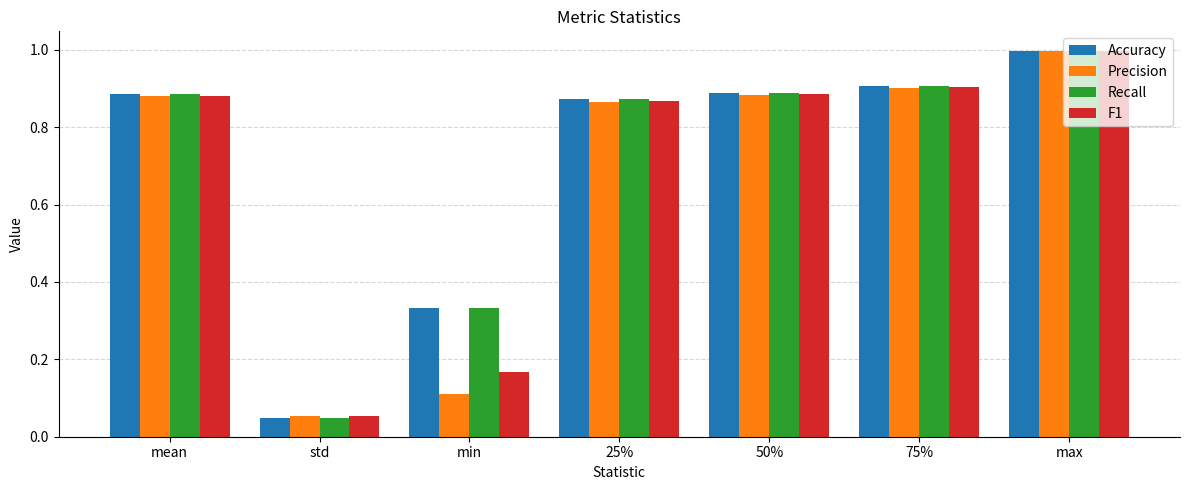

What are all the series names shown in the legend?

Accuracy, Precision, Recall, F1